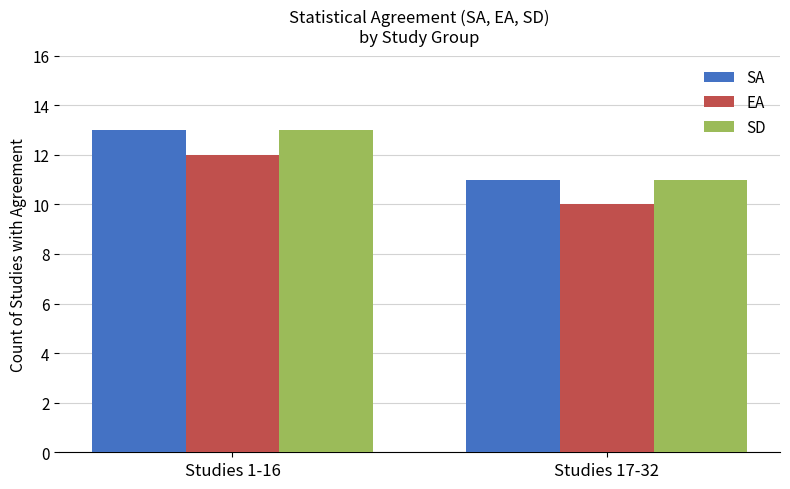

What is the total value across all series at Studies 1-16?

38